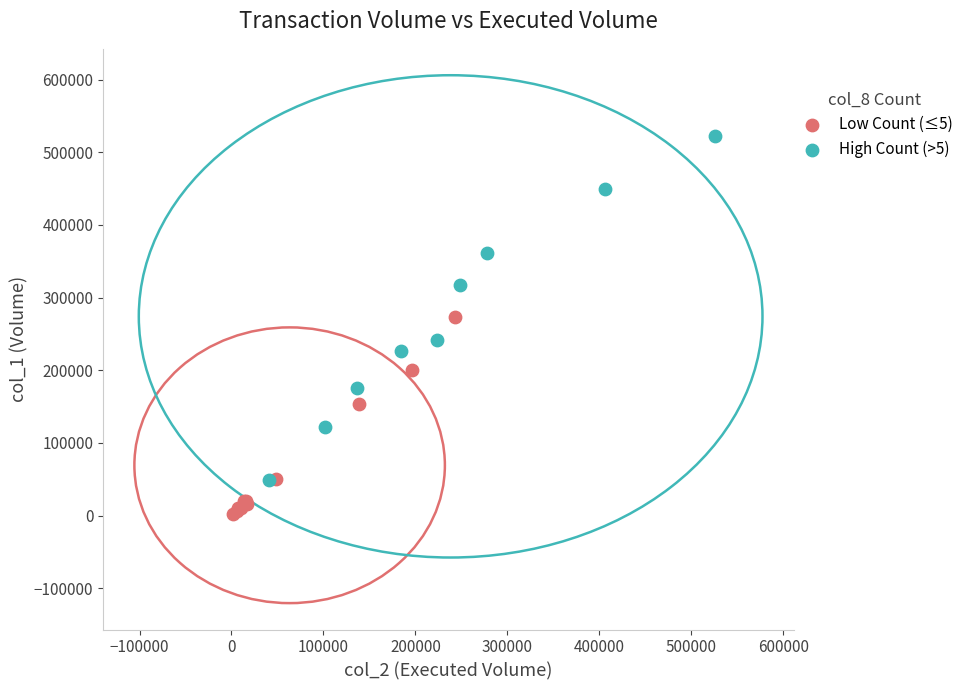

Which series reaches the maximum Y coordinate?

High Count (>5)